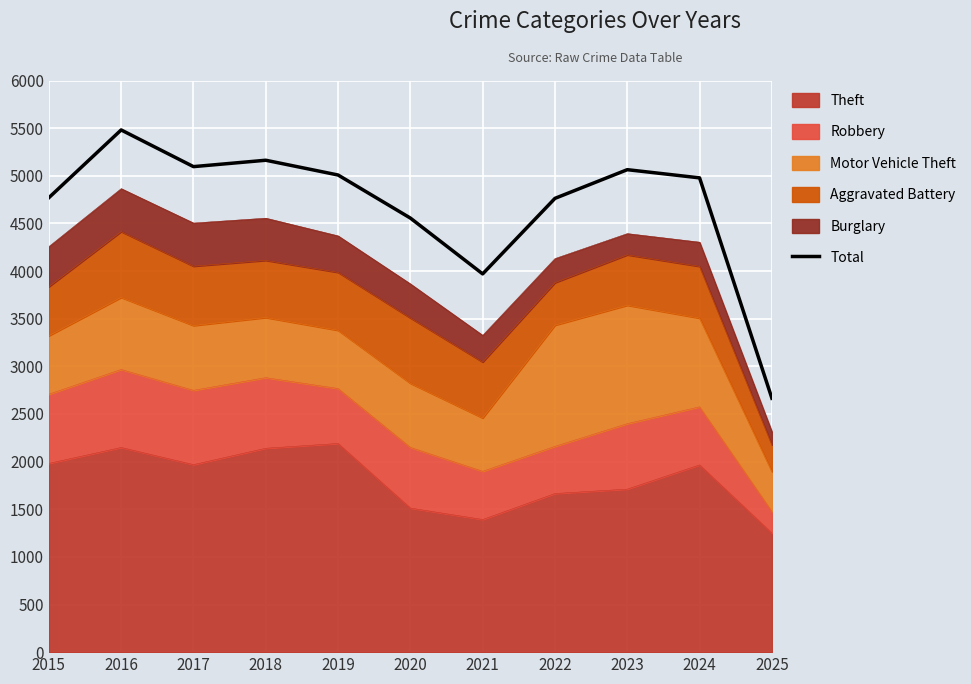

List the labels in order of value, largest first.

2016, 2018, 2017, 2023, 2019, 2024, 2015, 2022, 2020, 2021, 2025